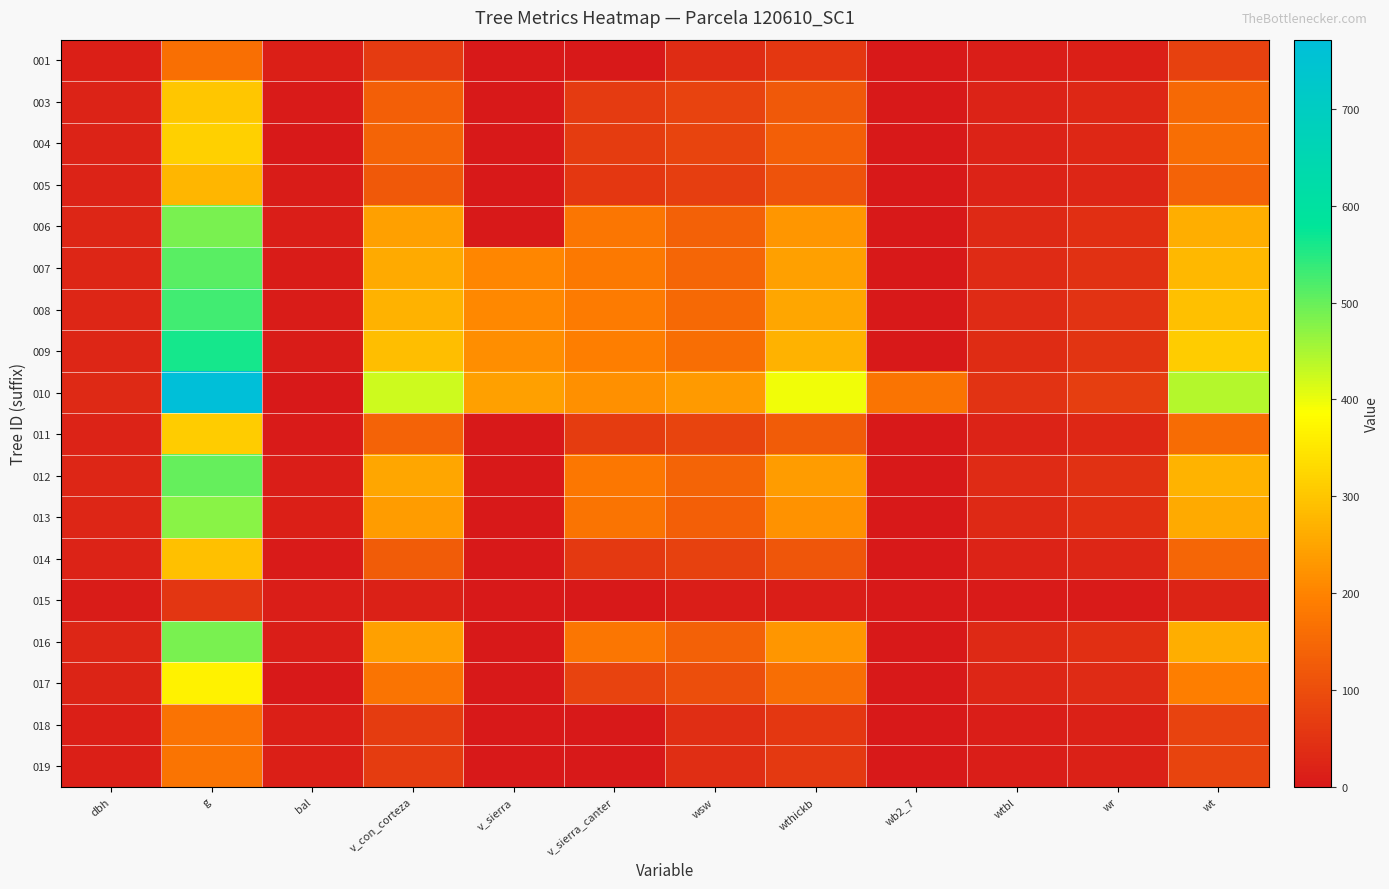

Which series has the largest total across all categories?

010